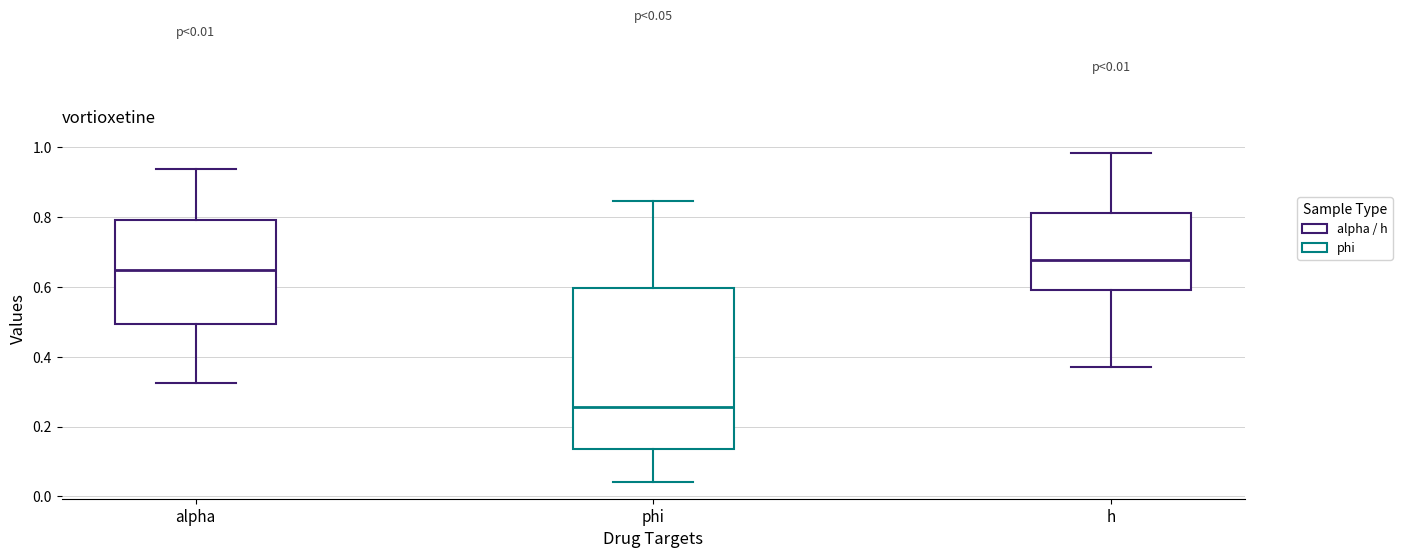

Which box has the highest median line?

h